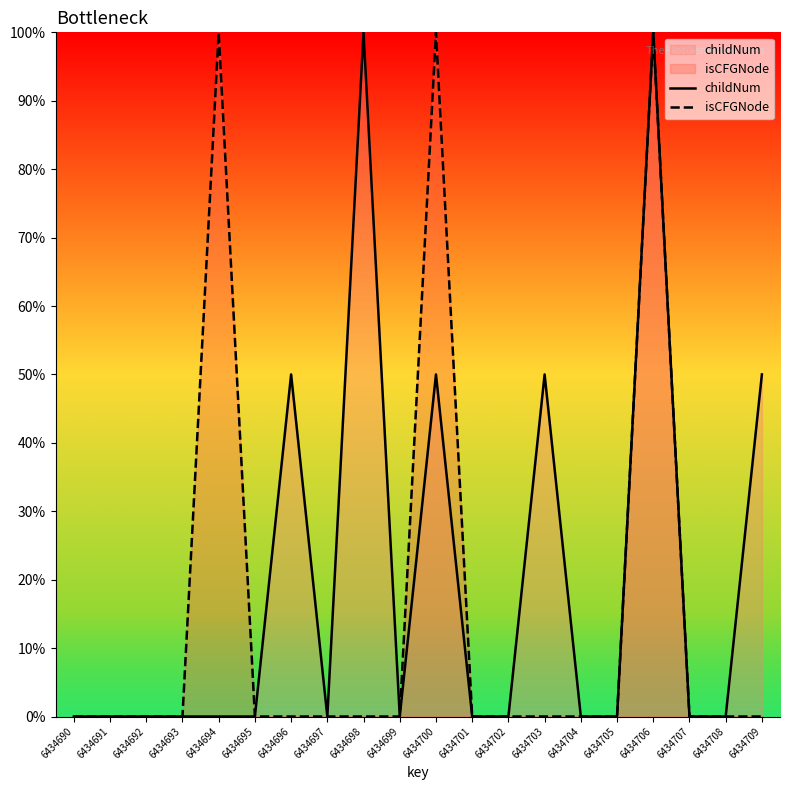

True or false: isCFGNode and childNum intersect in this chart.

False